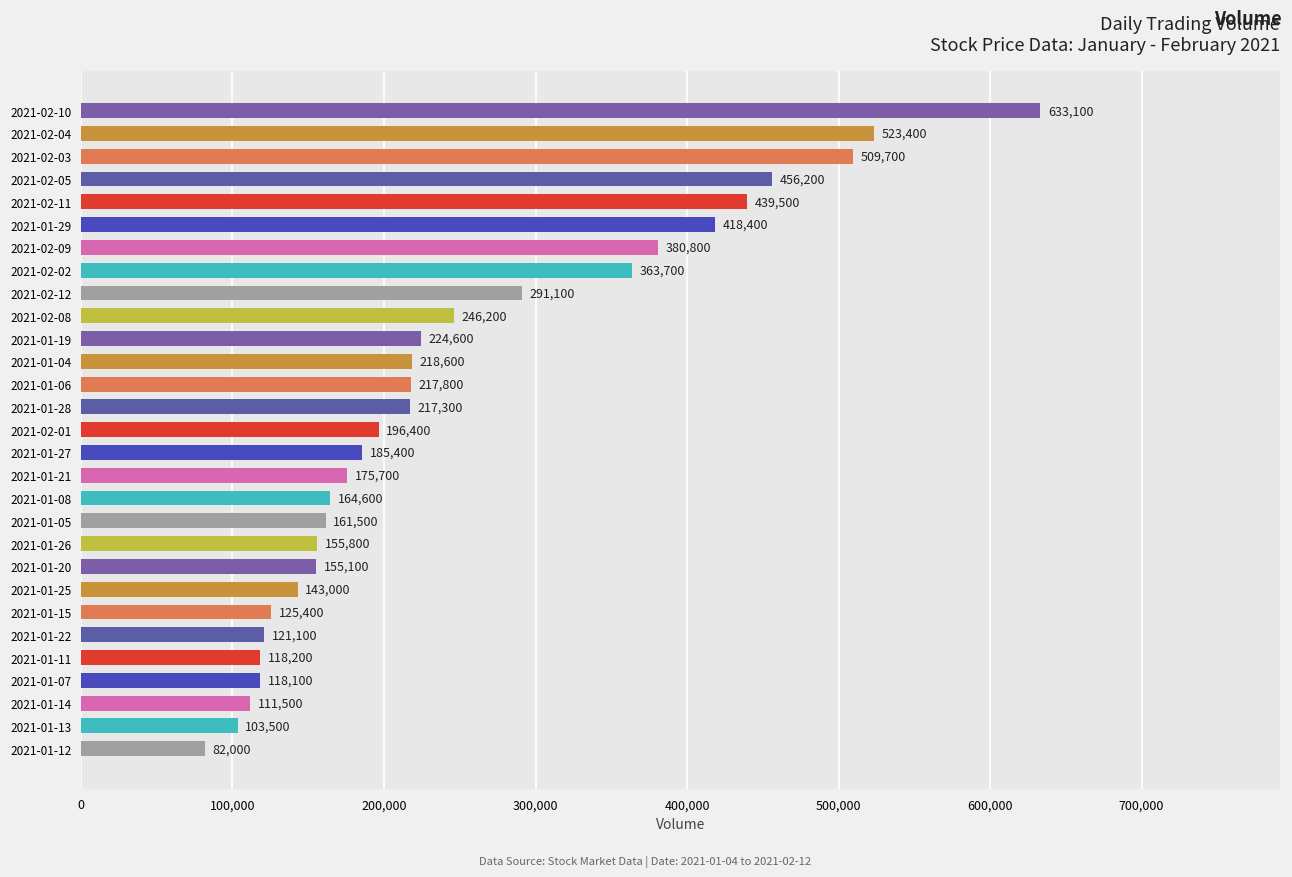

What is the change in value from 2021-01-26 to 2021-01-20?

-700